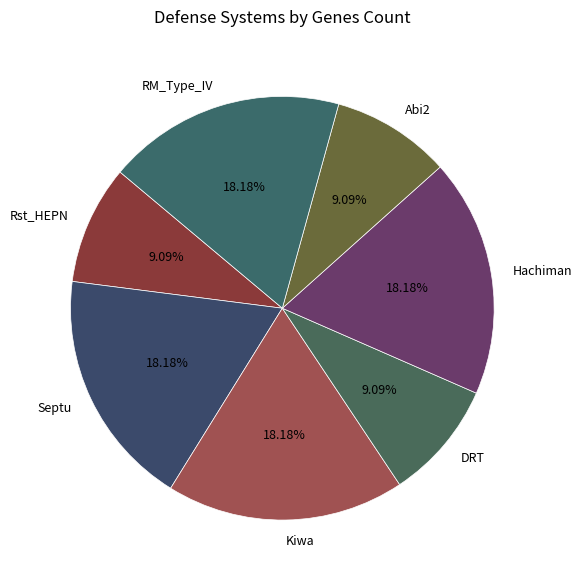

Do Abi2 and Kiwa together represent more than half of the pie?

No